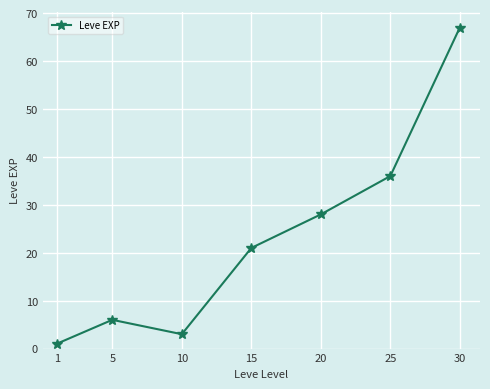

What is the value of the 5th point from the left?

28